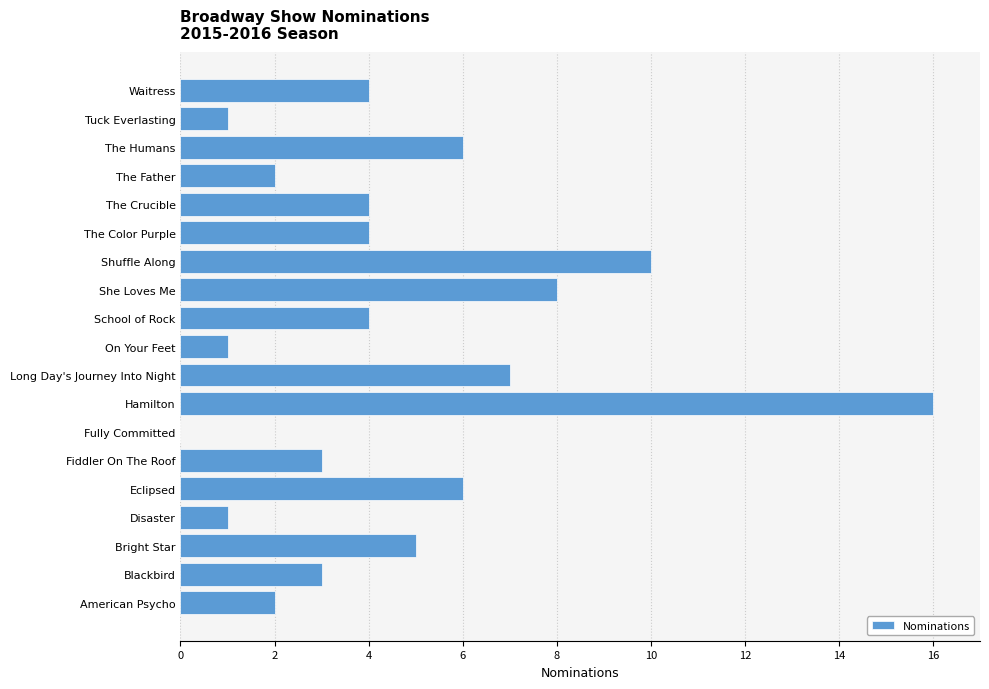

The chart shows a value of 10 at Long Day's Journey Into Night. True or false?

False